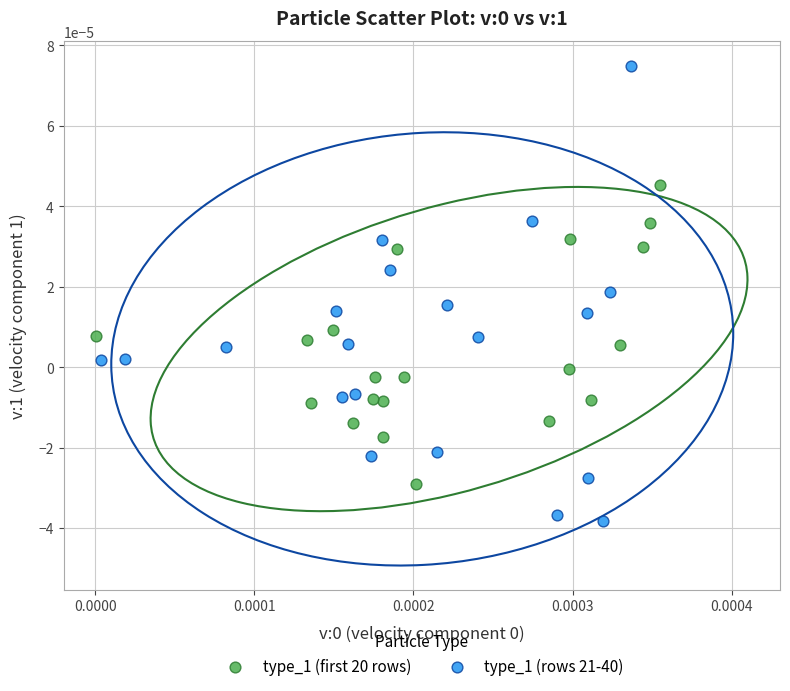

Which series reaches the minimum Y coordinate?

type_1 (rows 21-40)